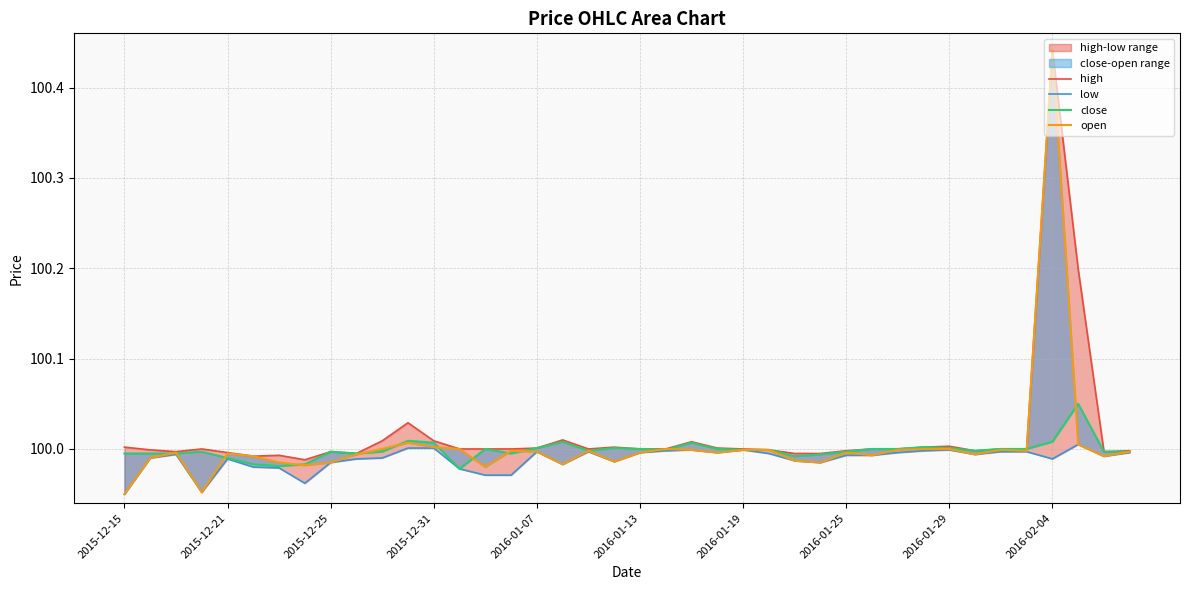

How many interior local peaks does the close series have?

9